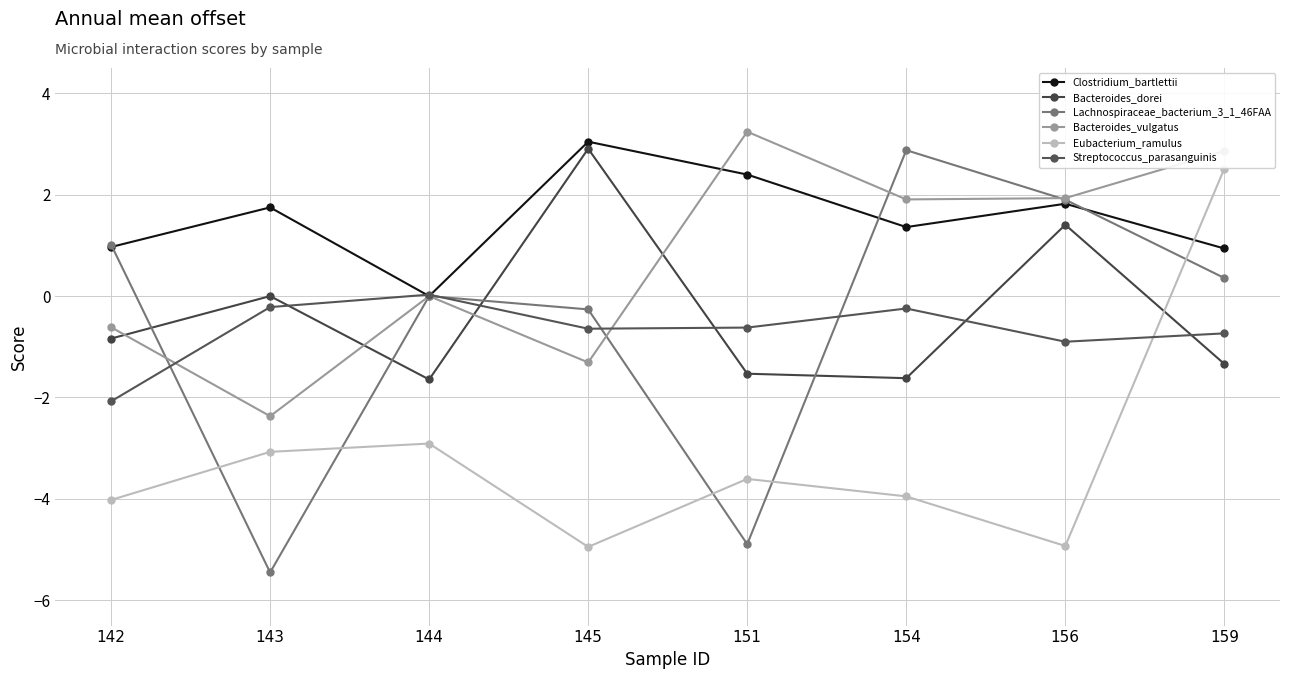

True or false: Lachnospiraceae_bacterium_3_1_46FAA has more than 1 interior local peaks.

True